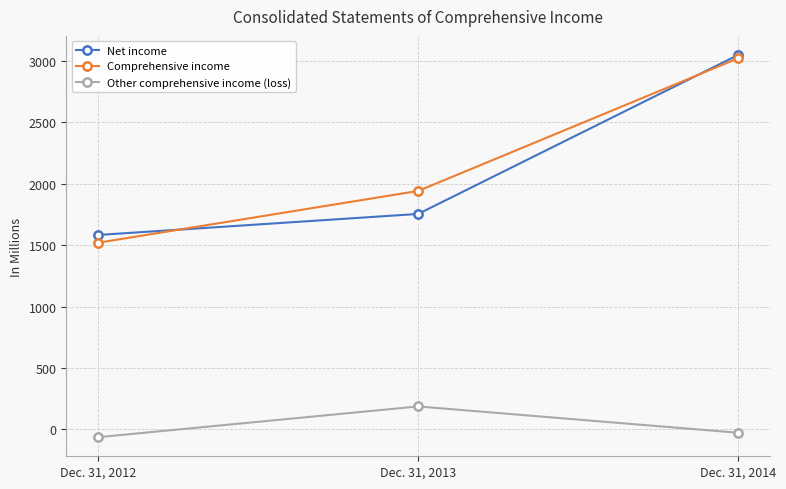

What is the difference between the highest and lowest values at Dec. 31, 2013?

1753